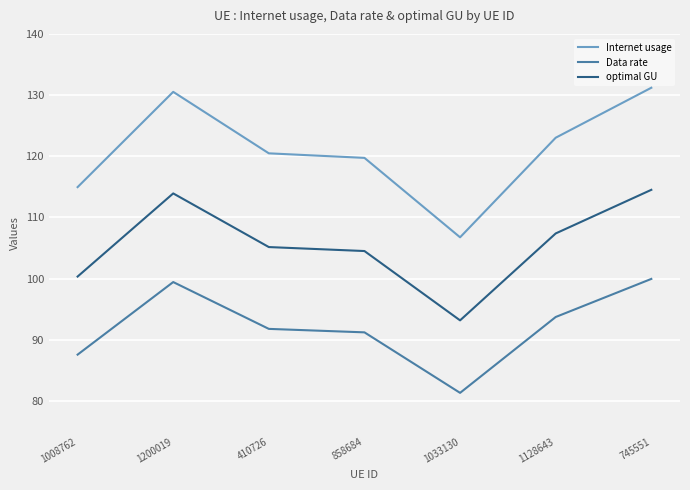

Reading left to right, list all the values displayed in this chart.

Internet usage: 115.0	130.5	120.5	119.7	106.8	123.0	131.2
Data rate: 87.6	99.4	91.8	91.2	81.3	93.7	100.0
optimal GU: 100.3	113.9	105.2	104.5	93.2	107.4	114.5